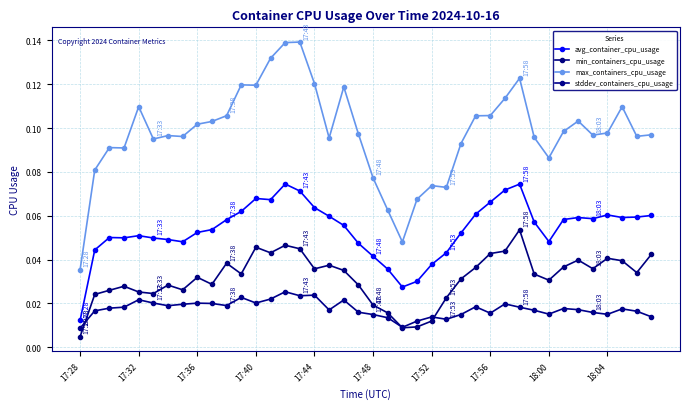

Rank the series by their maximum value, from highest to lowest.

max_containers_cpu_usage, avg_container_cpu_usage, min_containers_cpu_usage, stddev_containers_cpu_usage